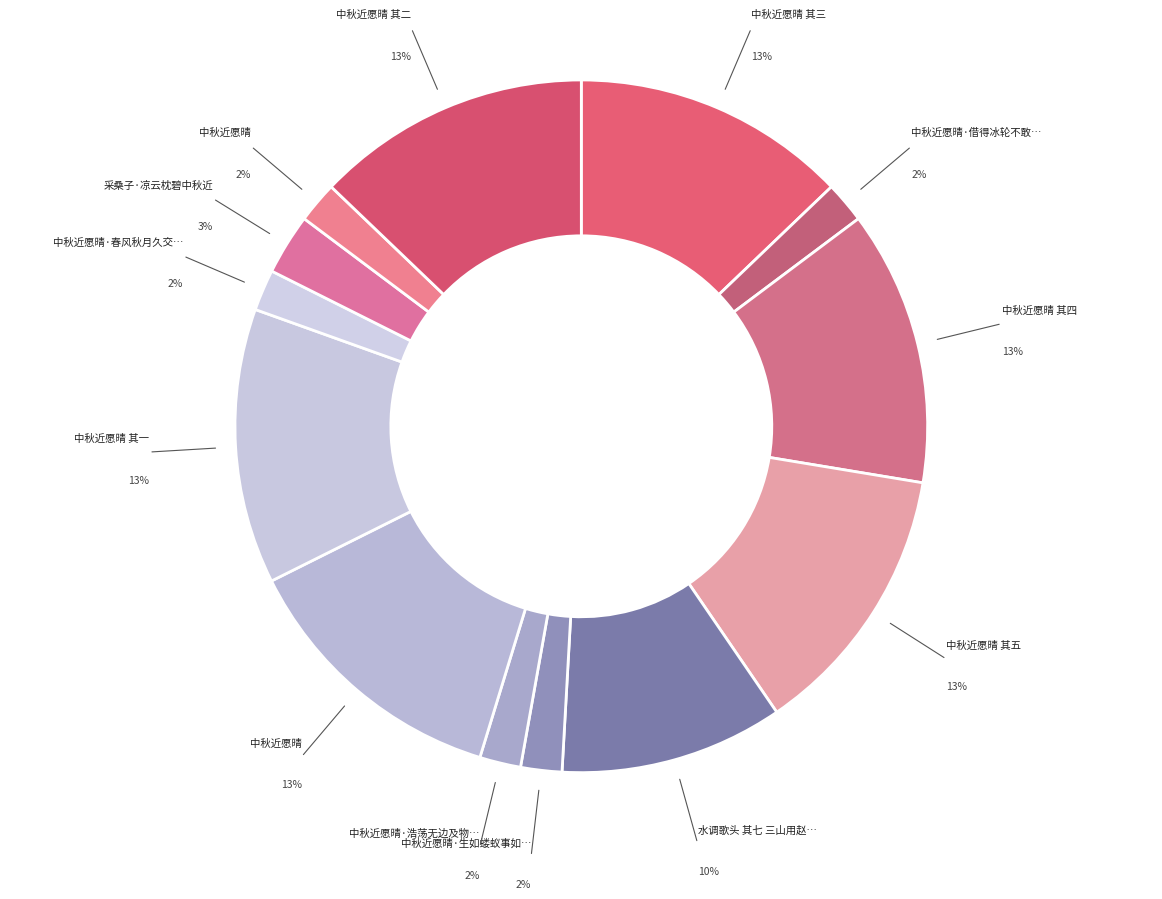

How many segments does this pie chart have?

13